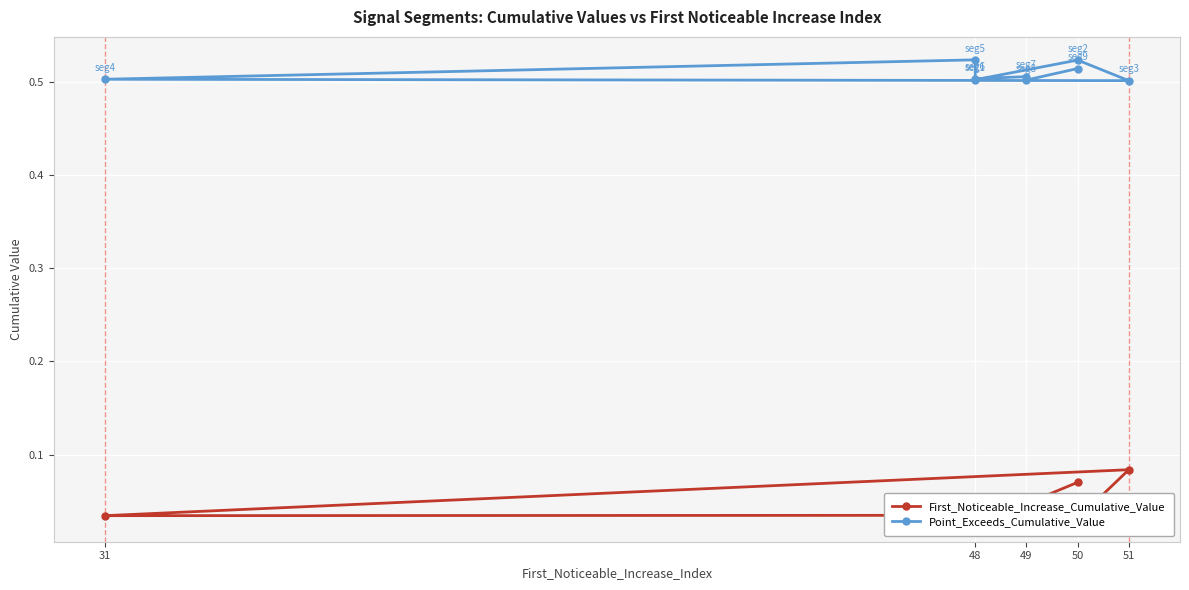

Rank the series at 48 from highest to lowest value.

Point_Exceeds_Cumulative_Value, First_Noticeable_Increase_Cumulative_Value